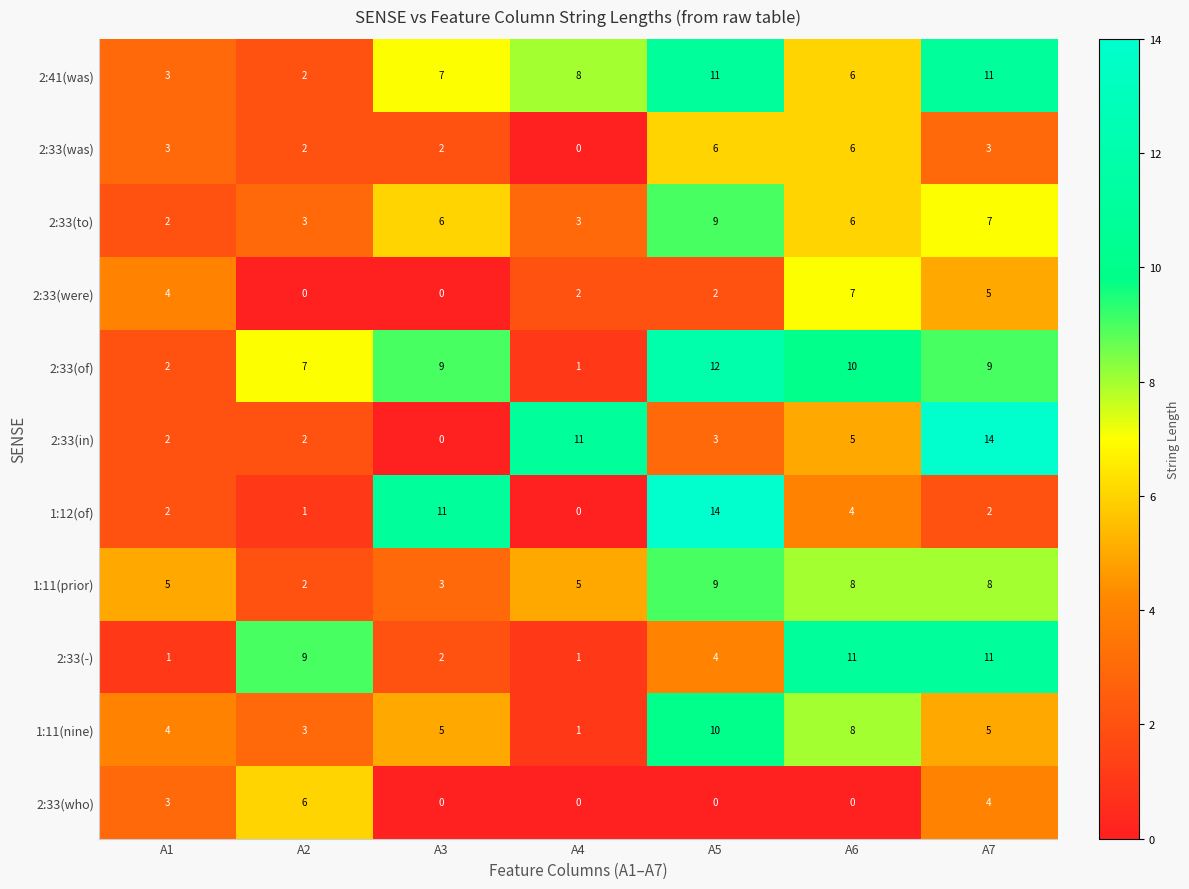

At how many categories does at least one series exceed 4?

7